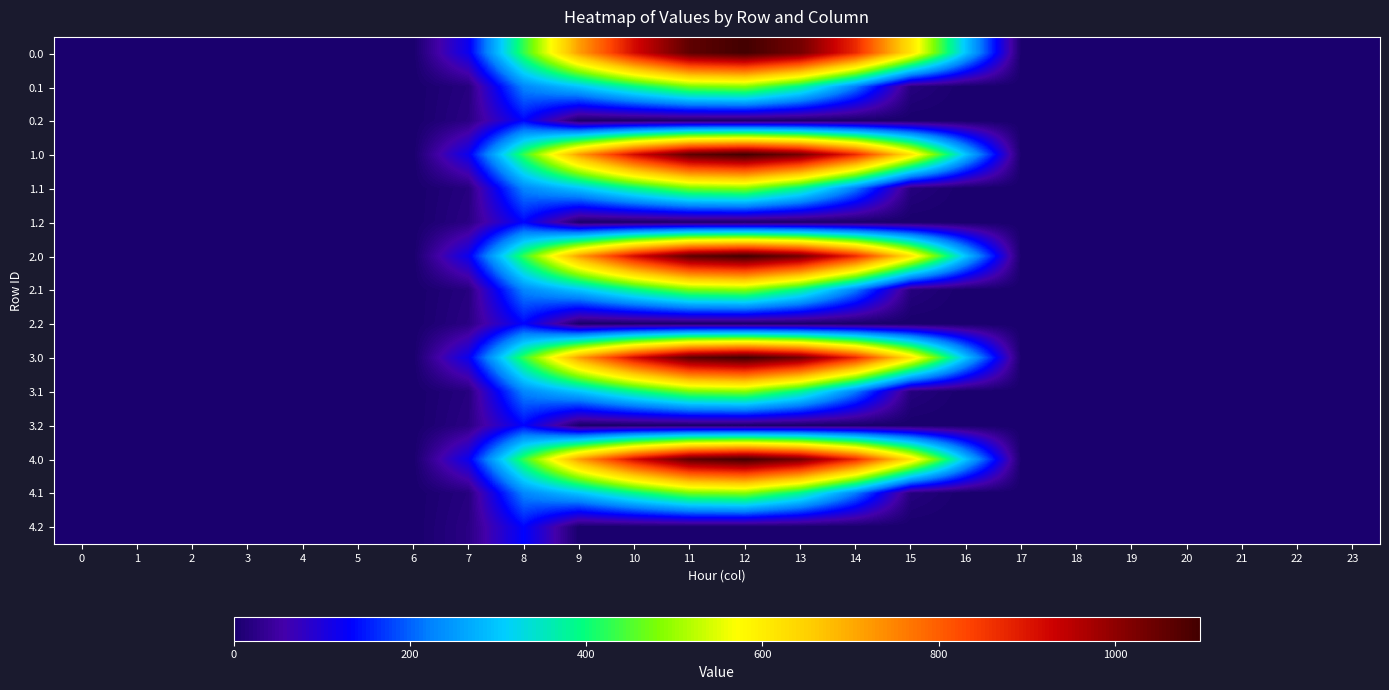

Count the number of data series in this chart.

15